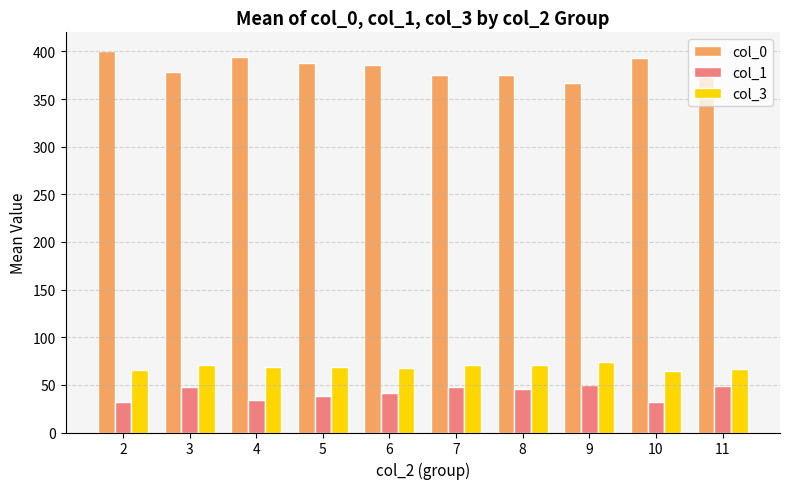

Which series has the largest total across all categories?

col_0